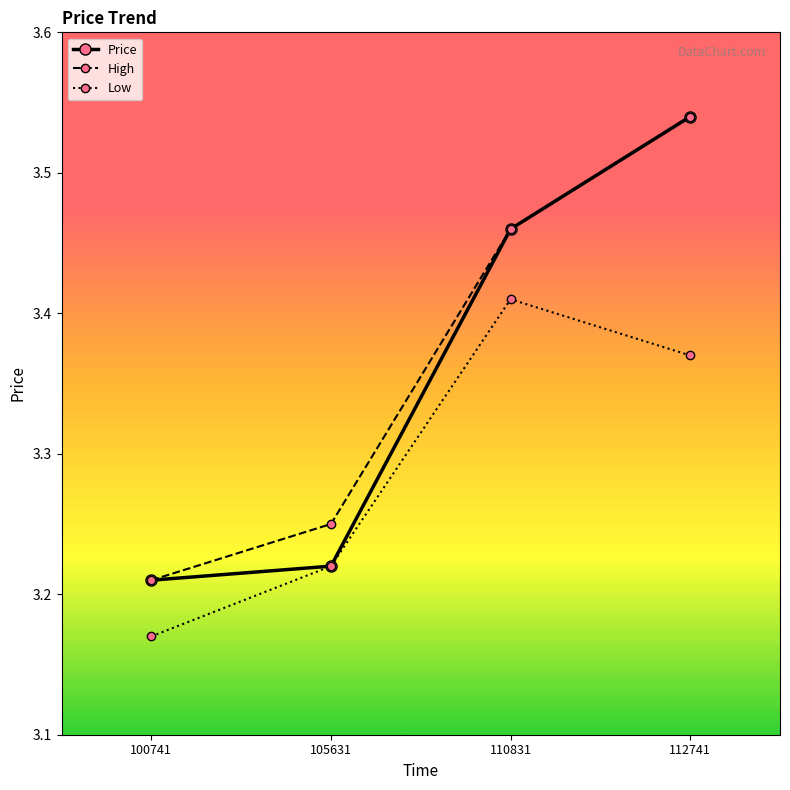

The Price series shows 4.4 at 105631. True or false?

False